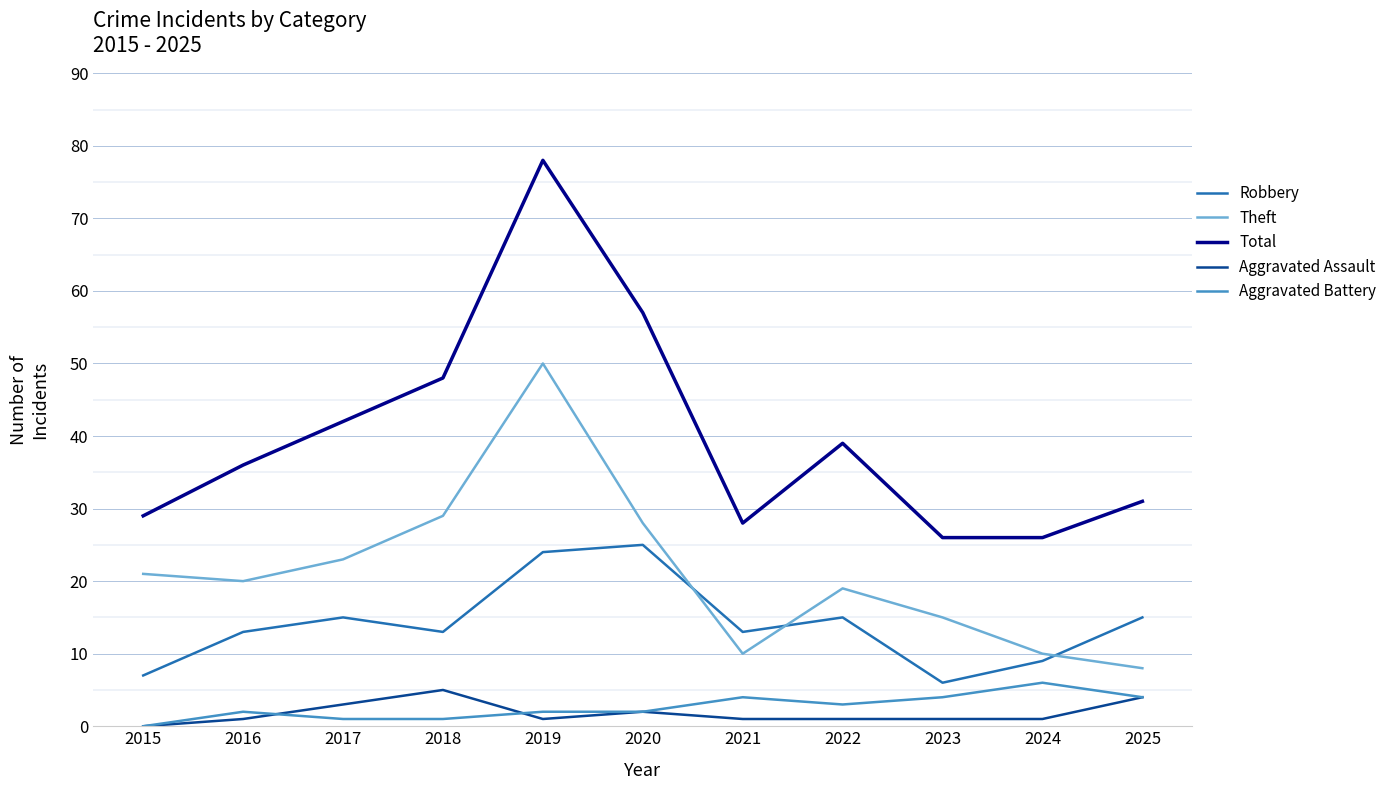

The value of Aggravated Assault at 2015 is 0. True or false?

True